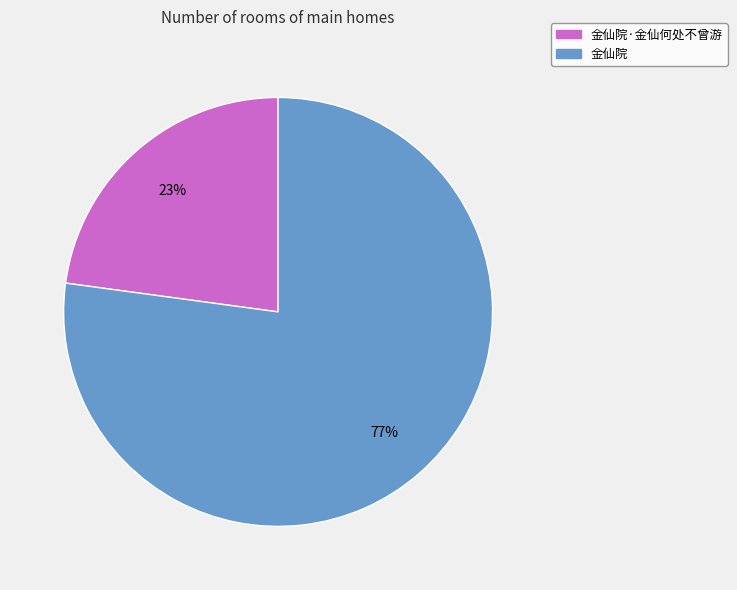

Does any single category account for the majority?

Yes